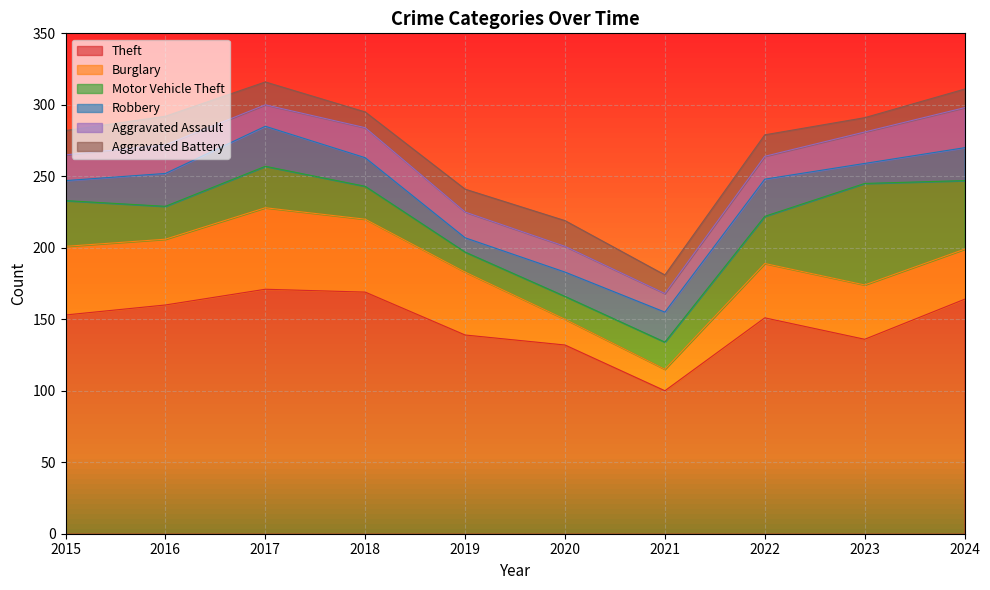

What is the highest value of the Theft series?

171